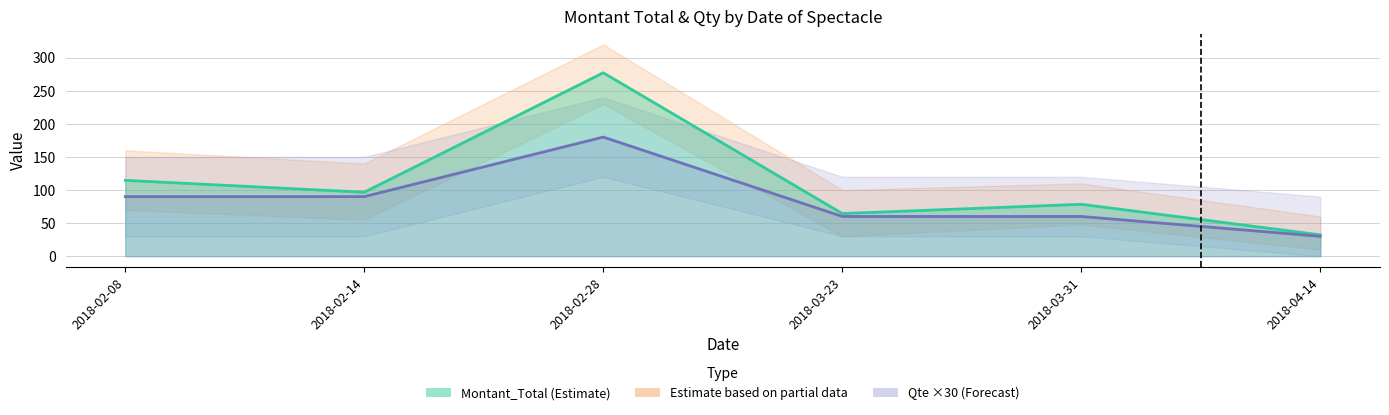

What is the value of the Qte point at the 1st from the left?

90.0